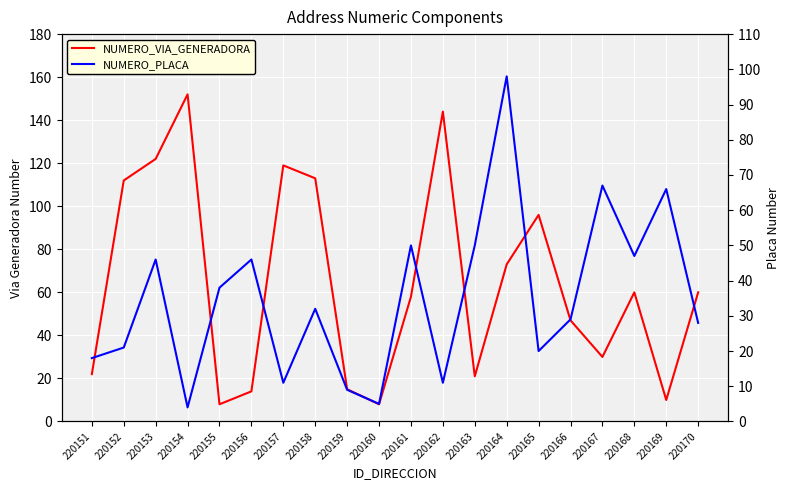

At which category is the sum across all series the highest?

220164